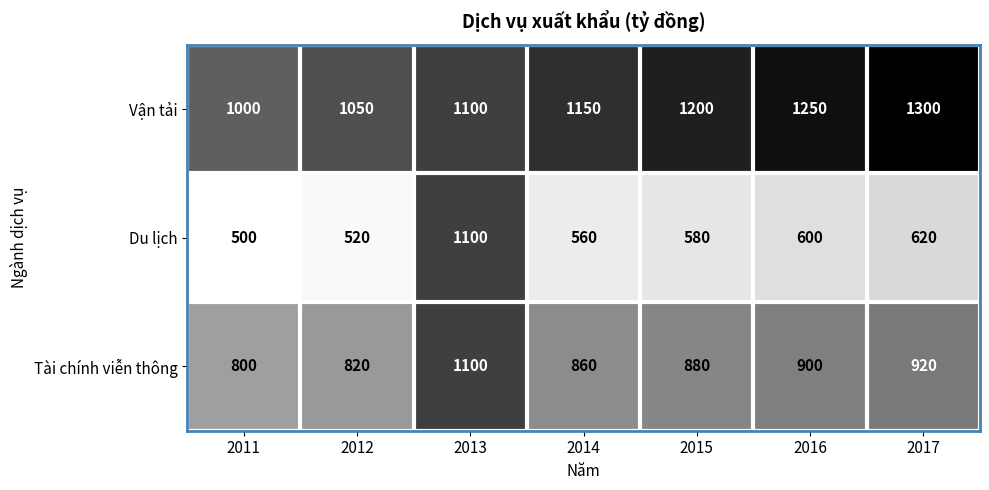

Reading left to right, extract all data points from this chart.

Vận tải: 2011=1000	2012=1050	2013=1100	2014=1150	2015=1200	2016=1250	2017=1300
Du lịch: 2011=500	2012=520	2013=1100	2014=560	2015=580	2016=600	2017=620
Tài chính viễn thông: 2011=800	2012=820	2013=1100	2014=860	2015=880	2016=900	2017=920